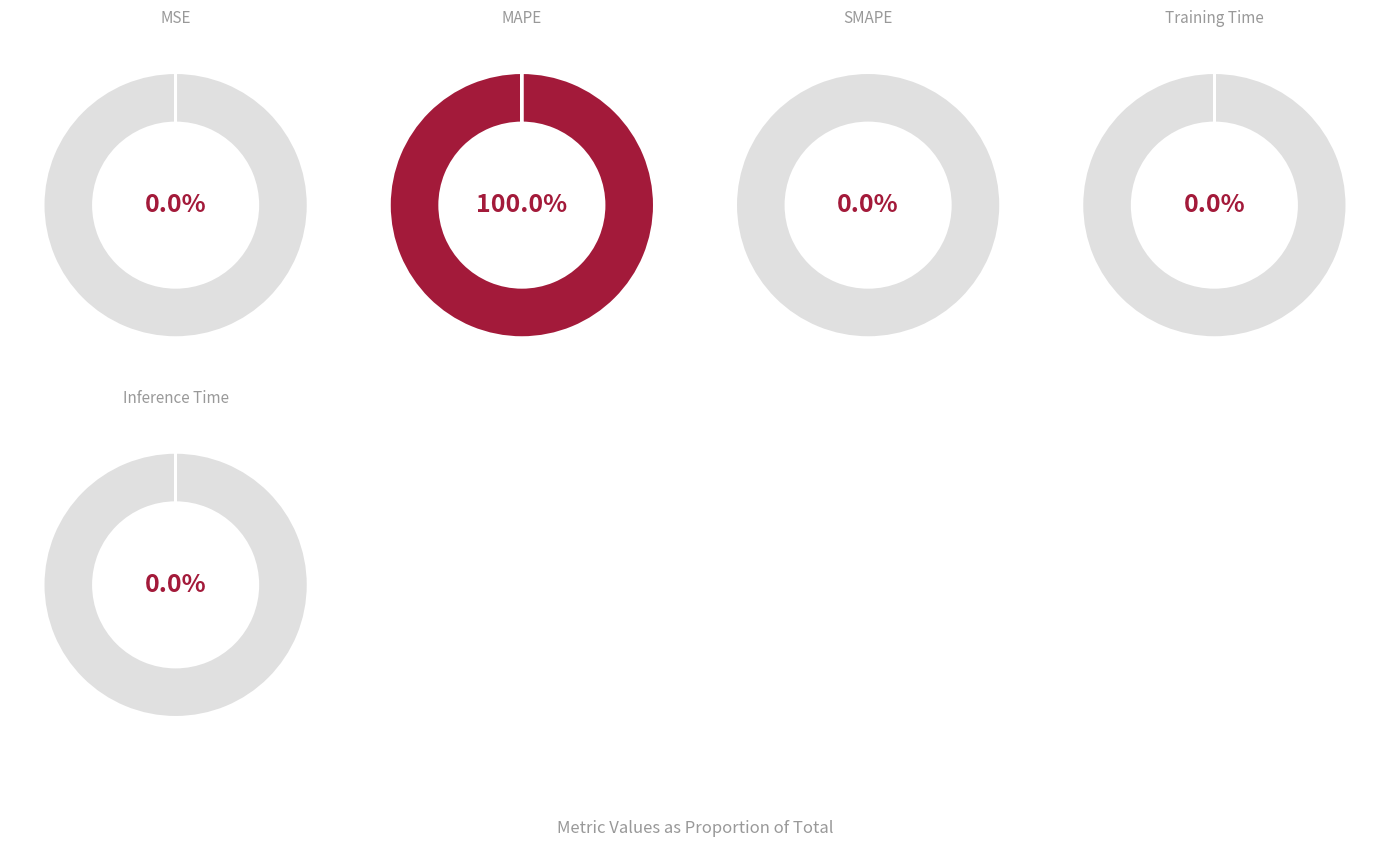

To the nearest percent, what is the combined percentage of MAPE and Inference Time?

100%